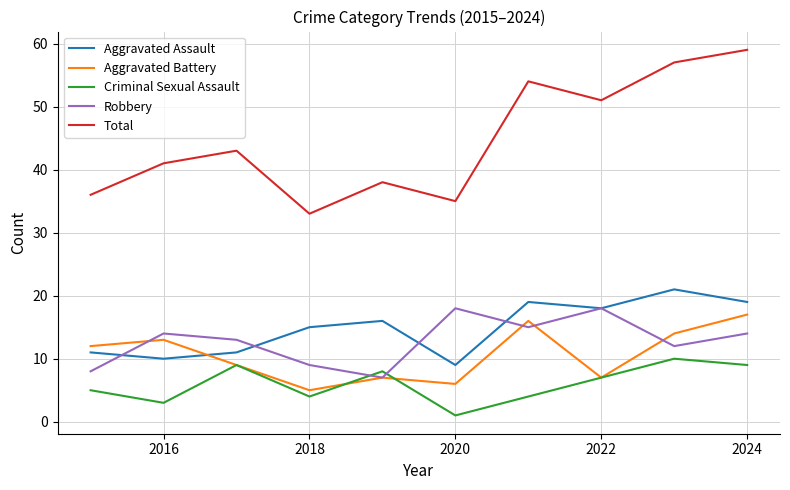

True or false: Total and Aggravated Battery intersect in this chart.

False